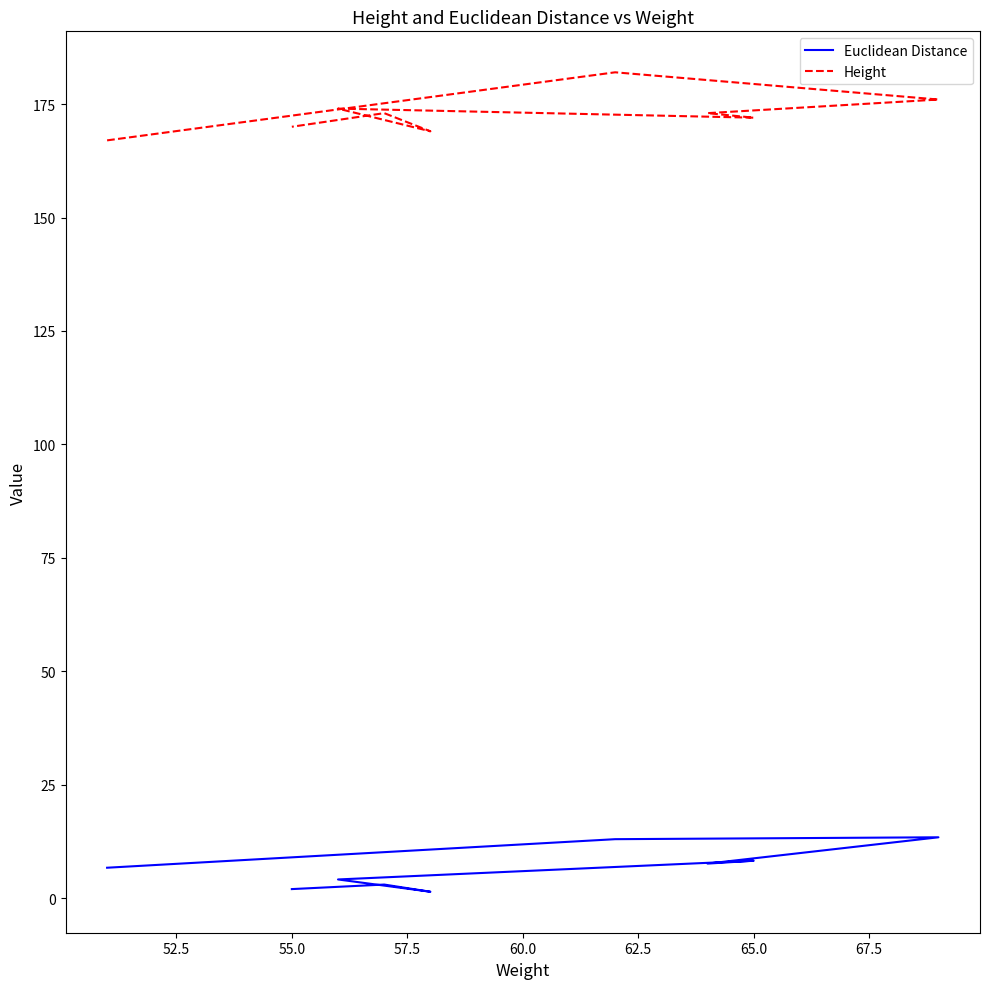

Is this an area chart (filled region under the line)?

No